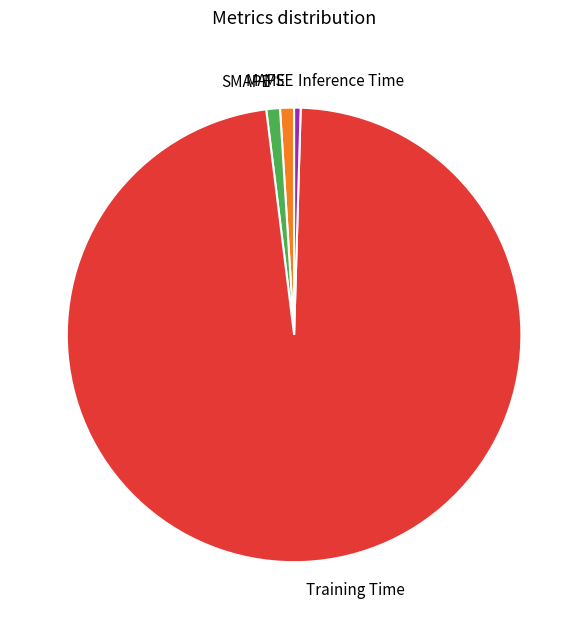

What is the largest slice in the pie chart?

Training Time